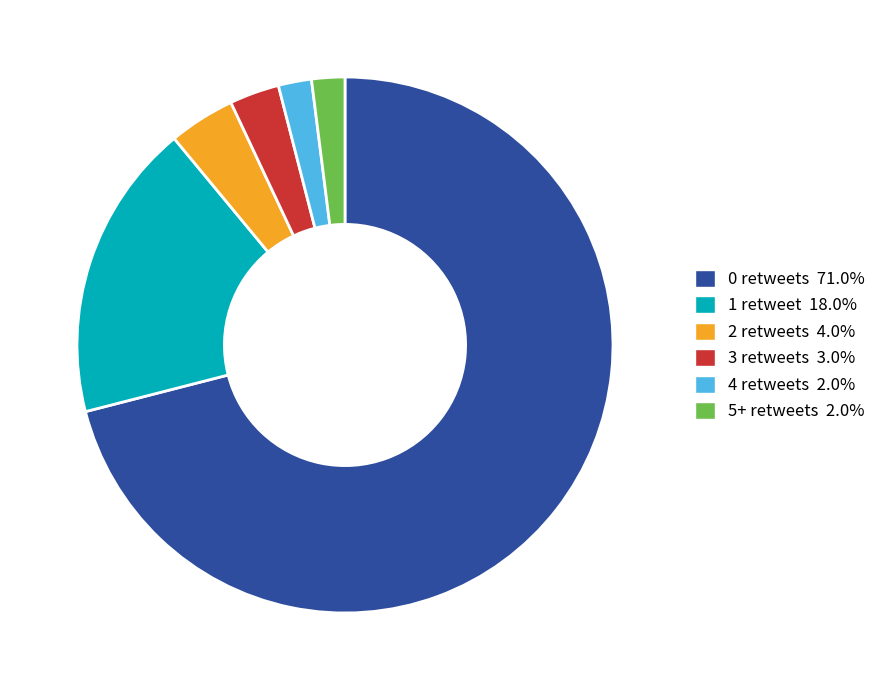

Is it true that 1 retweet is 18% of the pie?

True